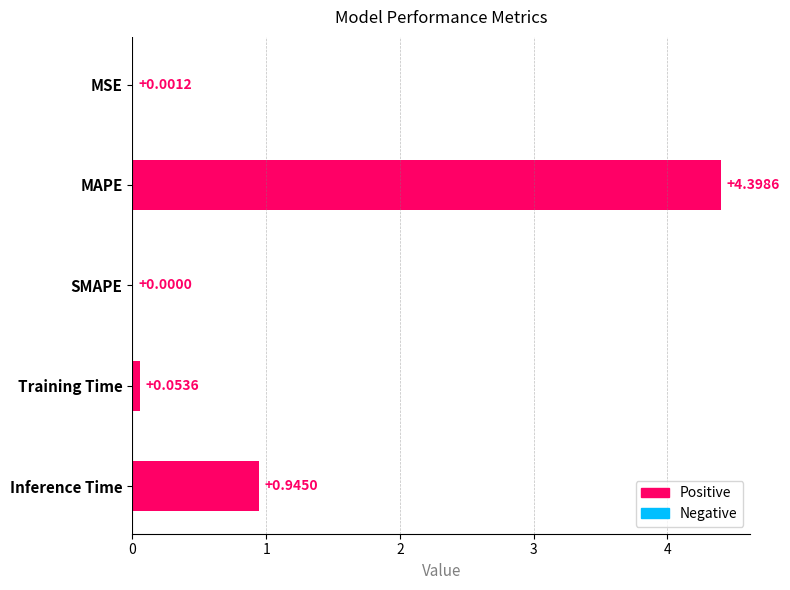

Which label corresponds to the largest value in the chart?

MAPE